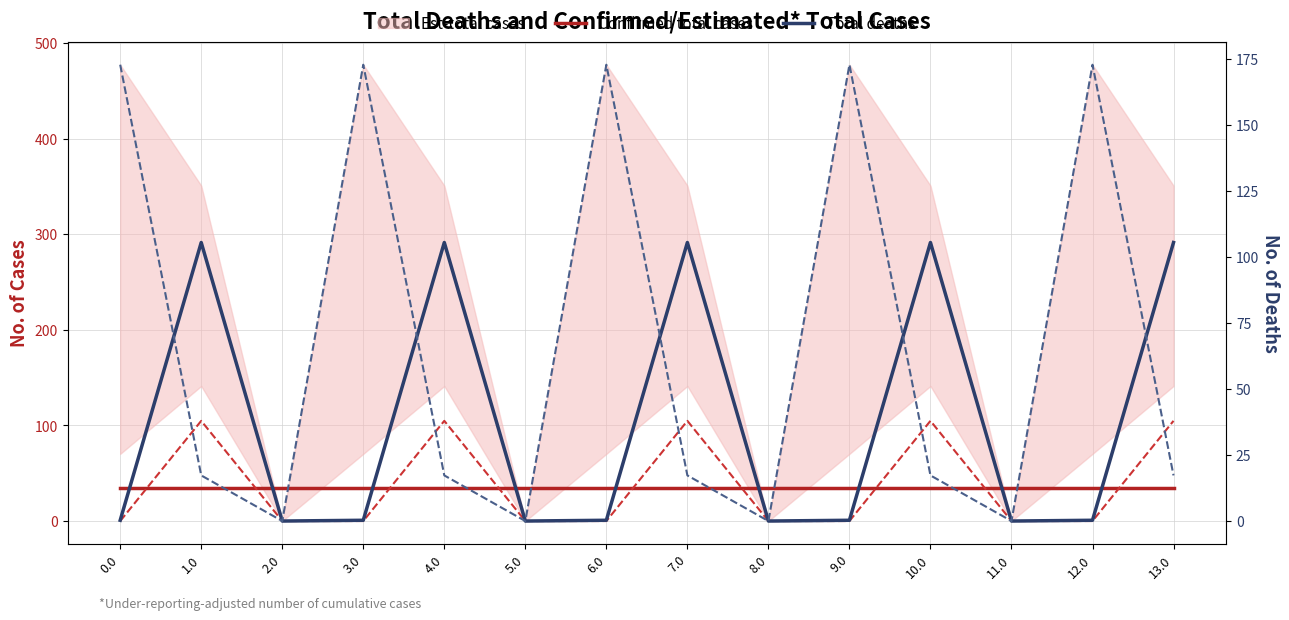

Count the number of data series in this chart.

2